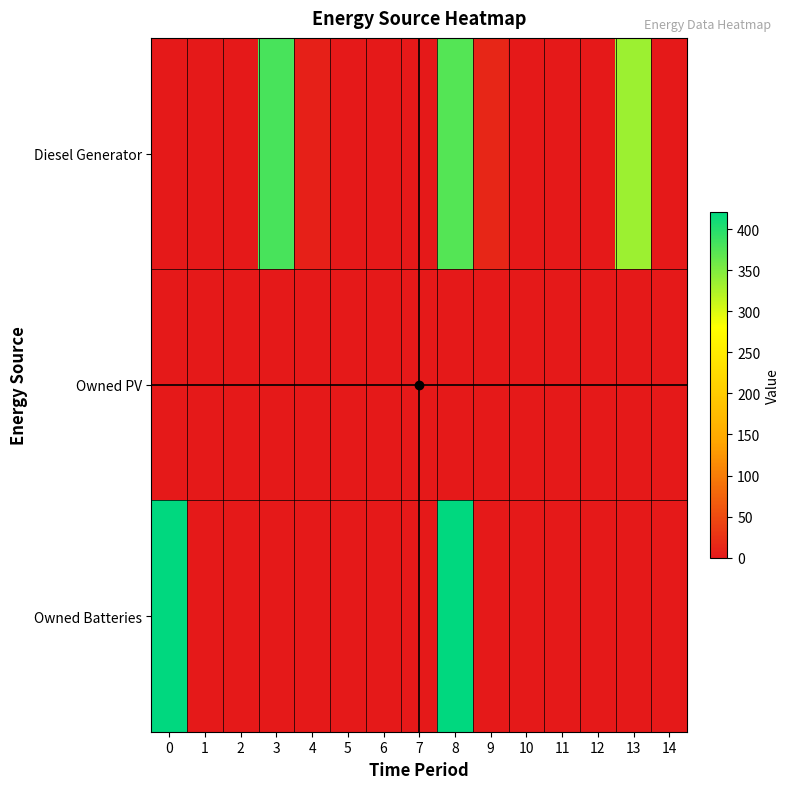

Reading left to right, what are all the values shown in this chart?

Diesel Generator: 0=0	1=0	2=0	3=381	4=7	5=0	6=0	7=0	8=374	9=14	10=0	11=0	12=0	13=335	14=0
Owned PV: 0=0	1=0	2=0	3=0	4=0	5=0	6=0	7=0	8=0	9=0	10=0	11=0	12=0	13=0	14=0
Owned Batteries: 0=421	1=0	2=0	3=0	4=0	5=0	6=0	7=0	8=421	9=0	10=0	11=0	12=0	13=0	14=0